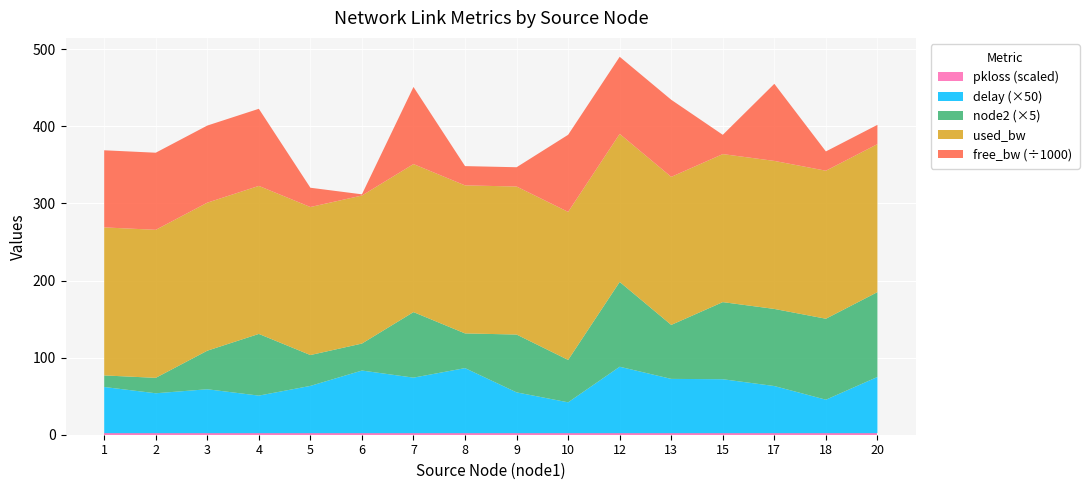

Reading left to right, list all the values displayed in this chart.

delay: 1=1.2	2=1.0	3=1.1	4=1.0	5=1.2	6=1.6	7=1.4	8=1.7	9=1.1	10=0.8	12=1.7	13=1.4	15=1.4	17=1.2	18=0.9	20=1.5
free_bw_scaled: 1=99999.8	2=99999.8	3=99999.8	4=99999.8	5=24999.8	6=1549.8	7=99999.8	8=24999.8	9=24999.8	10=99999.8	12=99999.8	13=99999.8	15=24999.8	17=99999.8	18=24999.8	20=24999.8
used_bw: 1=192.0	2=192.0	3=192.0	4=192.0	5=192.0	6=192.0	7=192.0	8=192.0	9=192.0	10=192.0	12=192.0	13=192.0	15=192.0	17=192.0	18=192.0	20=192.0
node2_val: 1=3.0	2=4.0	3=10.0	4=16.0	5=8.0	6=7.0	7=17.0	8=9.0	9=15.0	10=11.0	12=22.0	13=14.0	15=20.0	17=20.0	18=21.0	20=22.0
pkloss_scaled: 1=0.0	2=0.0	3=0.0	4=0.0	5=0.0	6=0.0	7=0.0	8=0.0	9=0.0	10=0.0	12=0.0	13=0.0	15=0.0	17=0.0	18=0.0	20=0.0